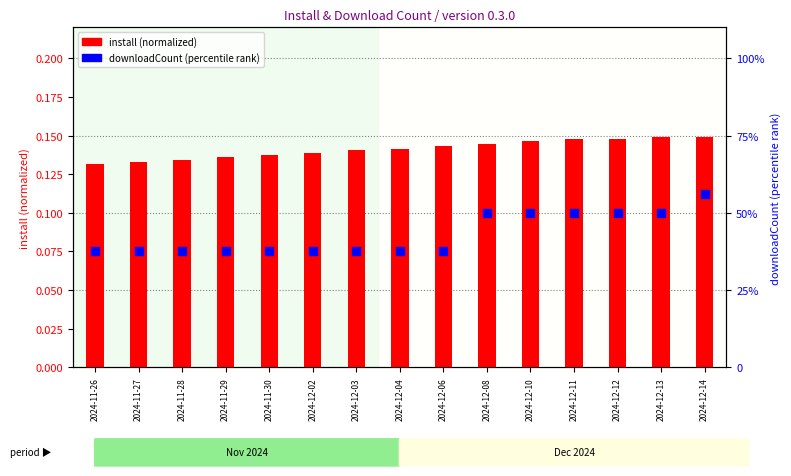

What are all the series names shown in the legend?

install (normalized), downloadCount (percentile)